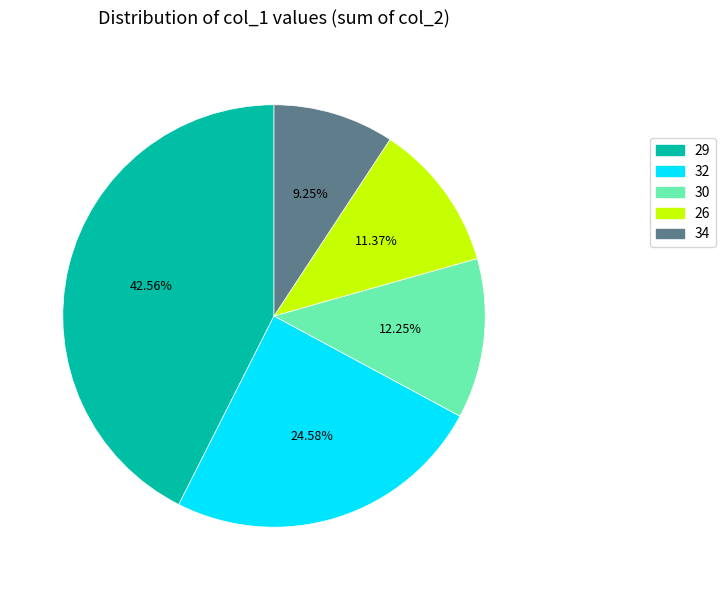

How many slices are in this pie chart?

5